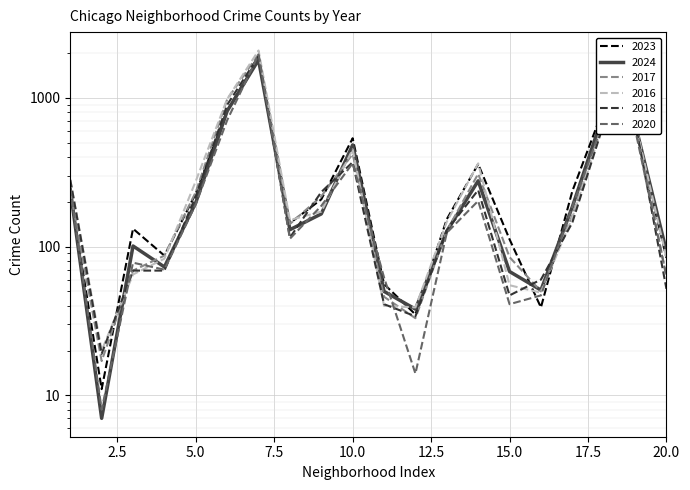

What is the difference between the maximum and minimum values in the 2017 series?

1955